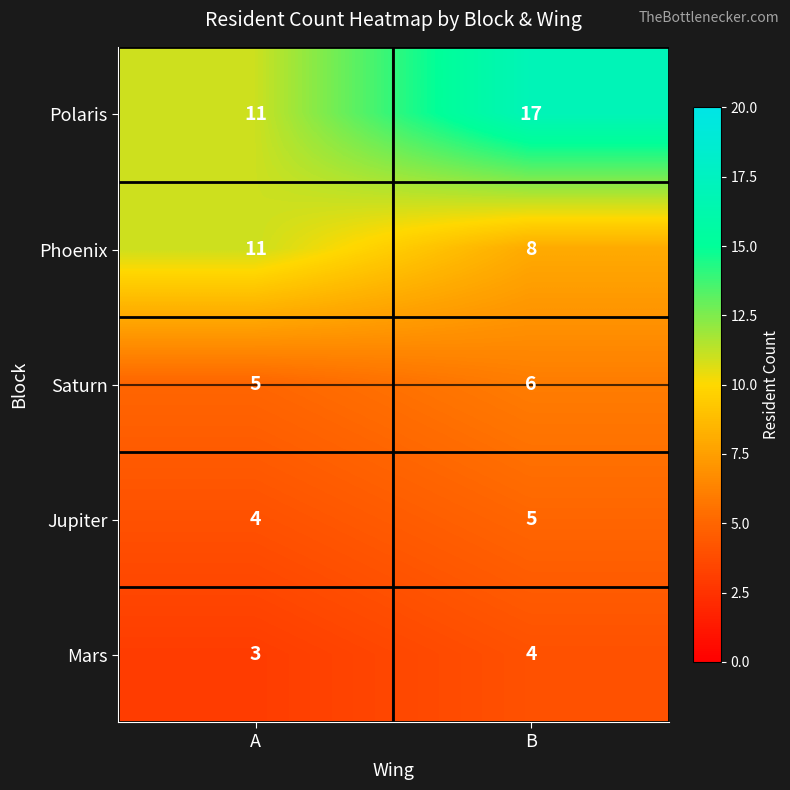

How many categories are shown in the chart?

2